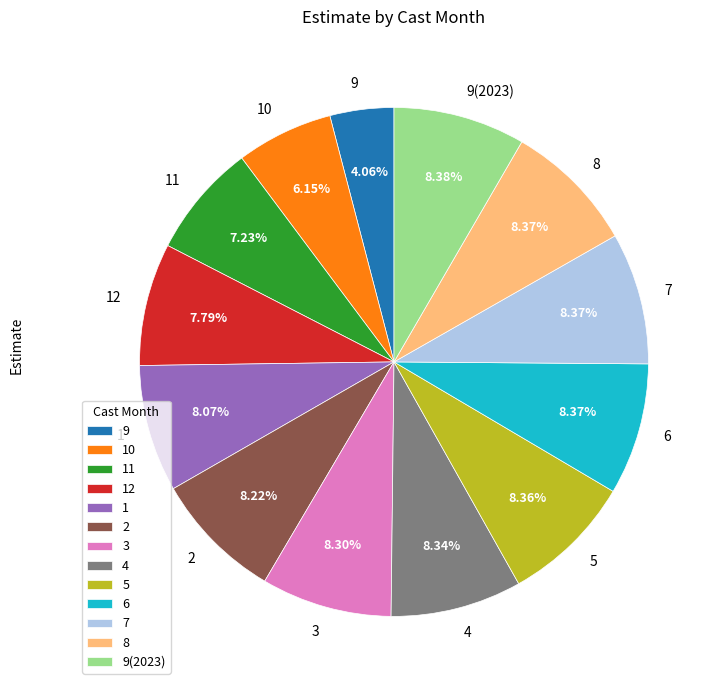

Which category has the smallest portion of the pie?

9